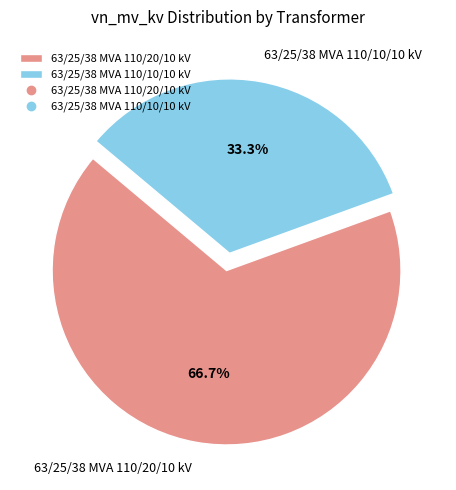

To the nearest percent, what is the difference between the largest and smallest slice percentages?

33%